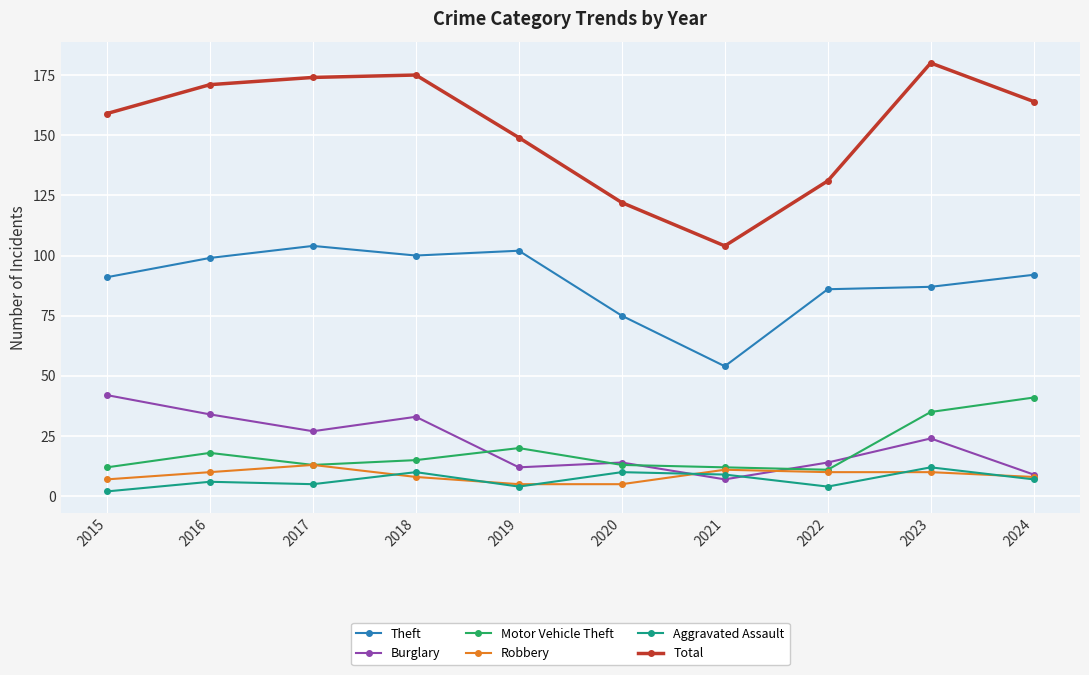

What is the value of the Motor Vehicle Theft point at the 3rd from the left?

13